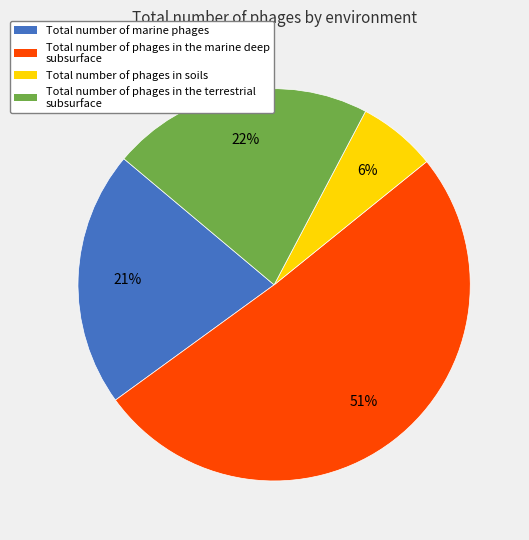

To the nearest percent, what is the difference between the Total number of marine phages and Total number of phages in soils slice percentages?

15%